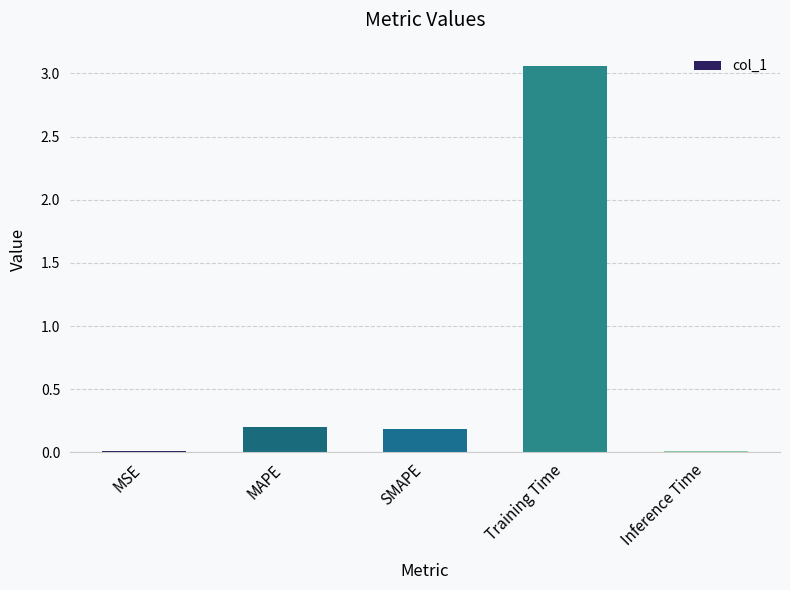

At which category does the chart reach its peak across all series?

Training Time